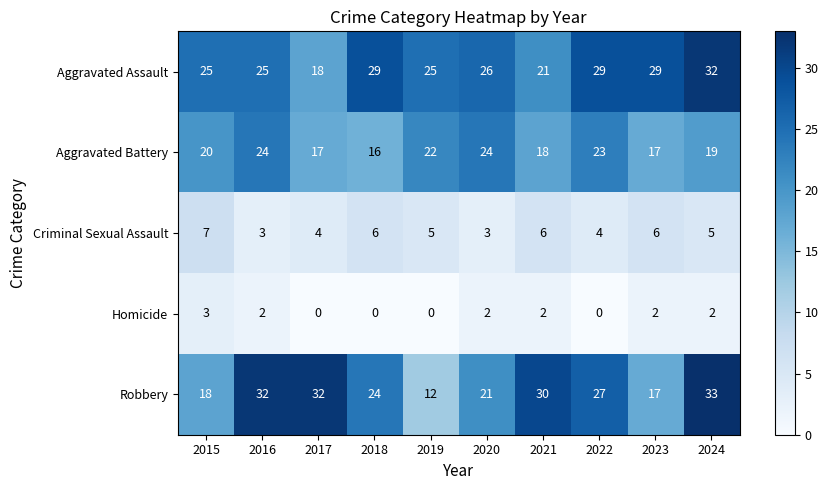

At which label does Aggravated Assault first exceed 26?

2018